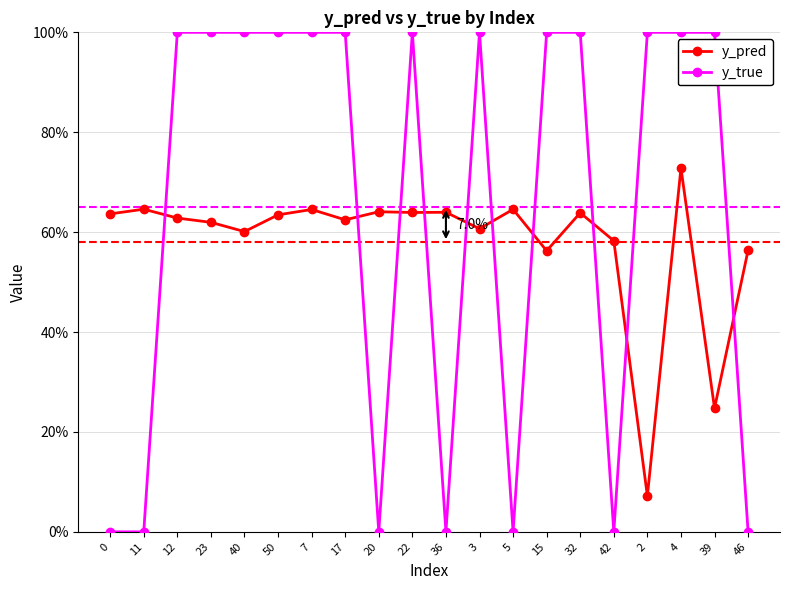

After their last crossing, which series has the higher values: y_true or y_pred?

y_pred